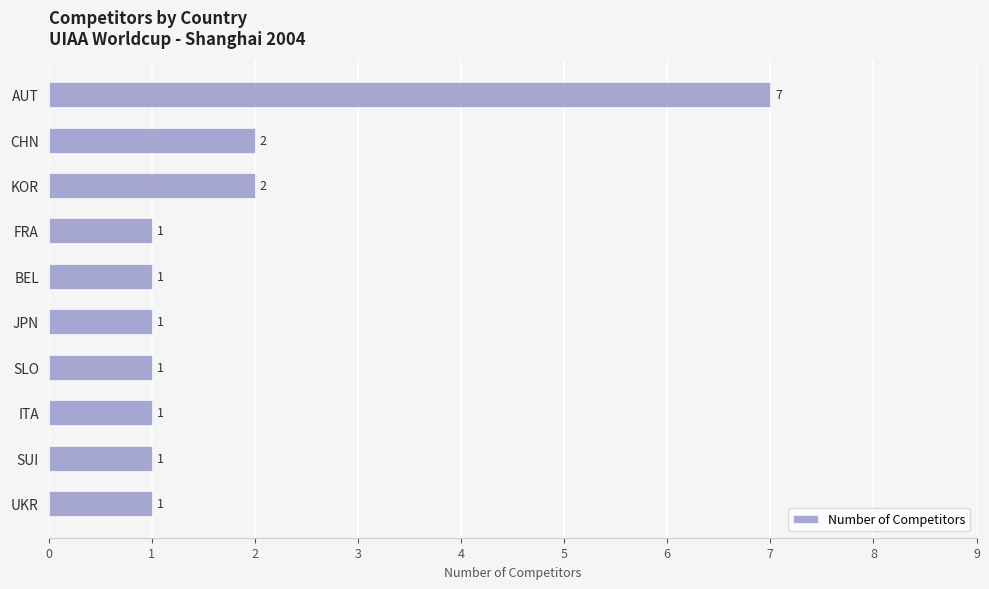

Count the values in the range 1 to 2.

9